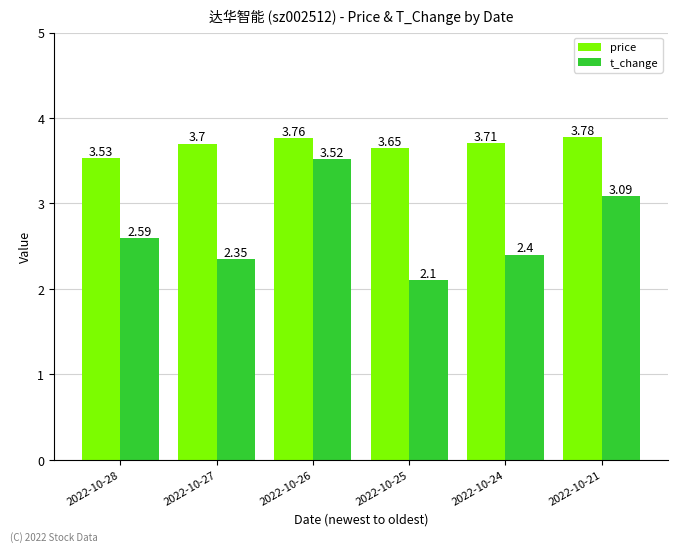

List the labels in order of price value, largest first.

2022-10-21, 2022-10-26, 2022-10-24, 2022-10-27, 2022-10-25, 2022-10-28